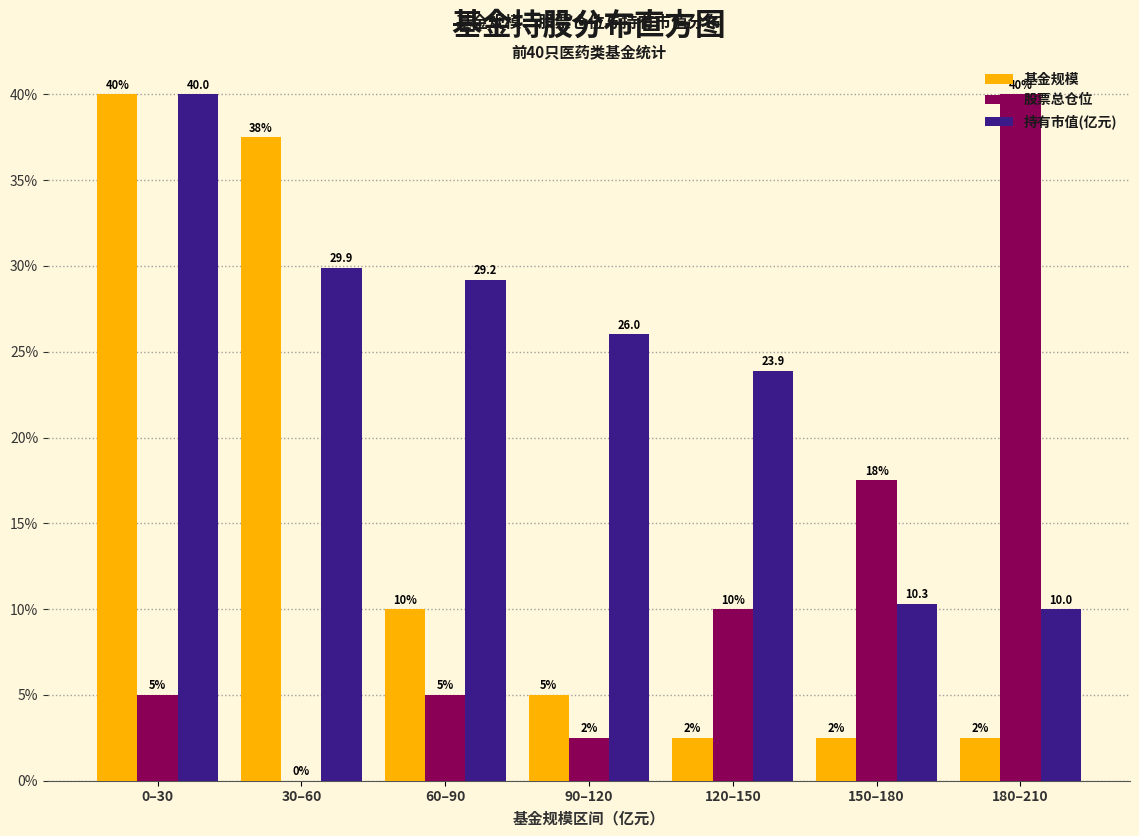

Between 0–30 and 120–150, which series saw the biggest shift?

基金规模